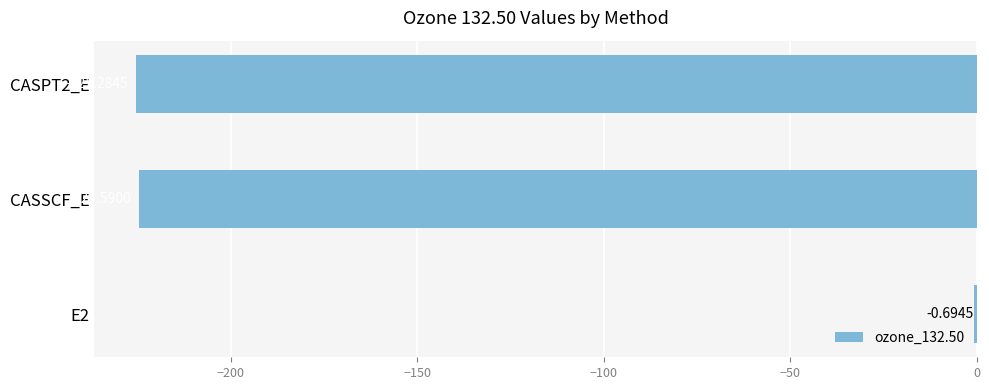

Between CASSCF_E and E2, which is larger?

E2